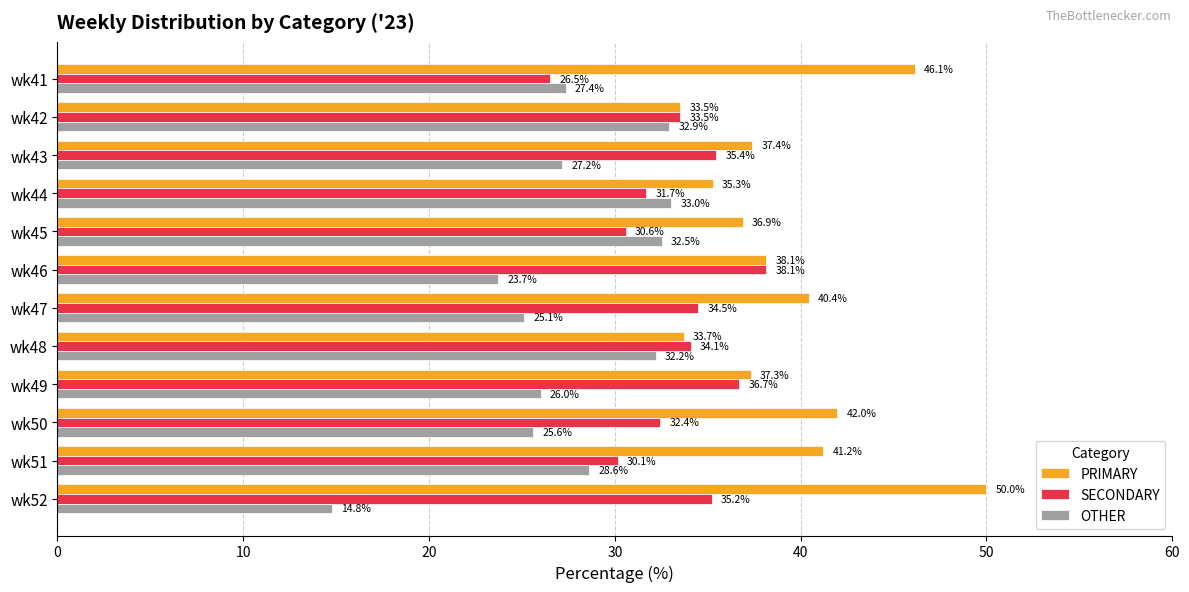

Is it true that OTHER equals 28.6 at wk51?

True